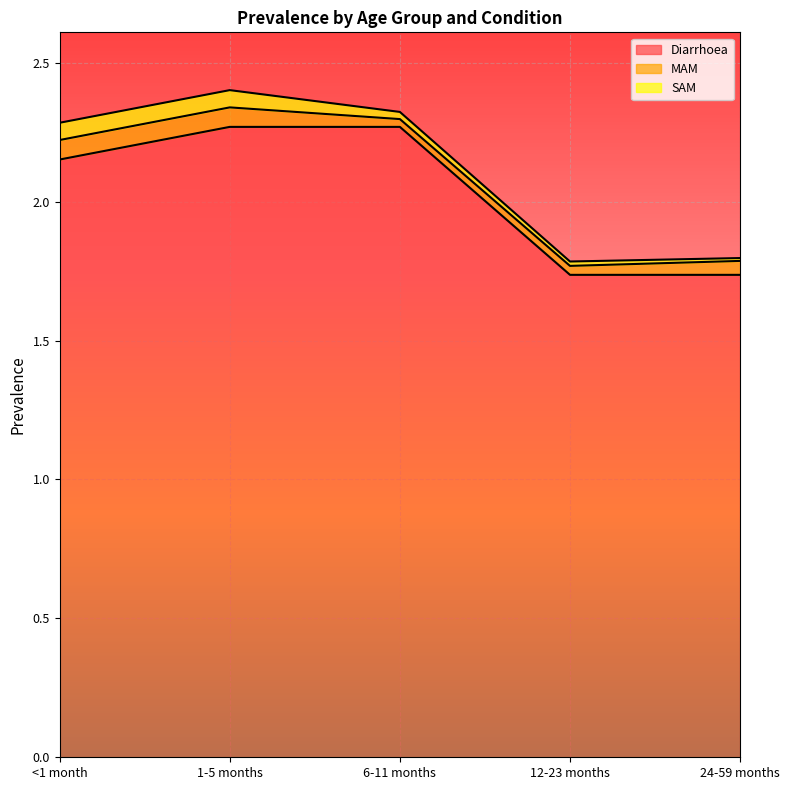

The Diarrhoea series shows 2.2 at <1 month. True or false?

True